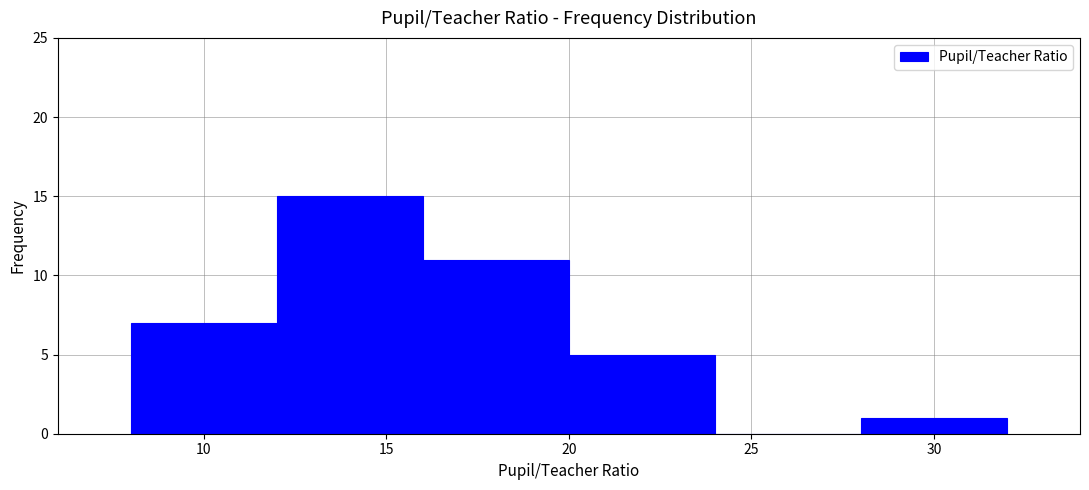

Reading left to right, list every bar in this chart as the range it spans on the x-axis followed by its height. The values are not printed on the chart, so give them approximately, as read against the axis.

8 to 12: 7
12 to 16: 15
16 to 20: 11
20 to 24: 5
24 to 28: 0
28 to 32: 1